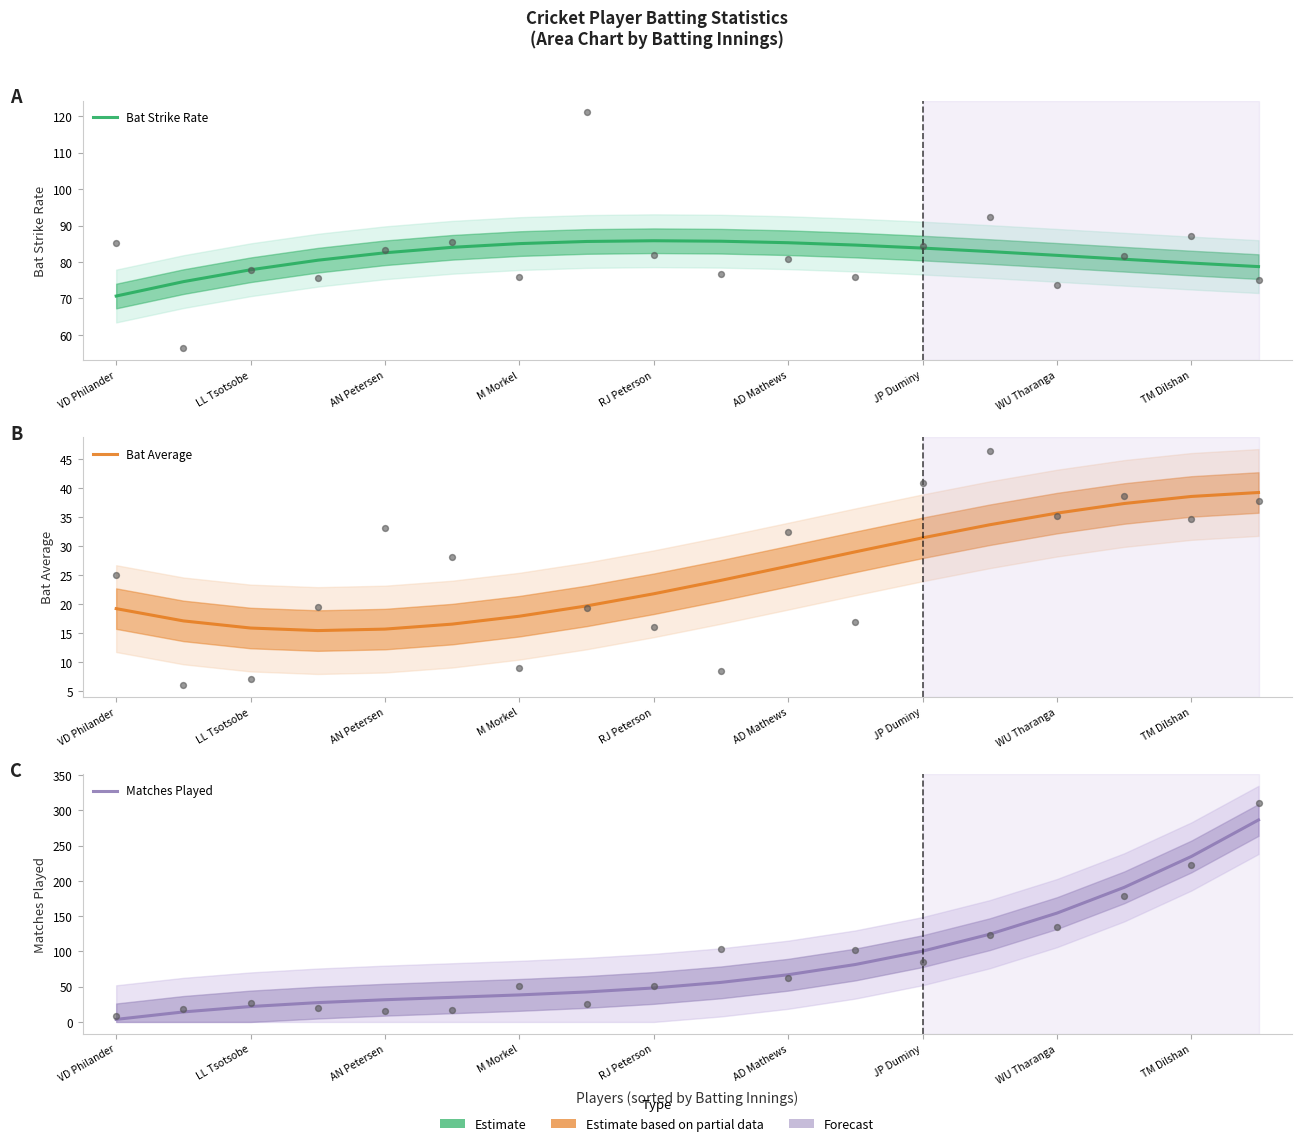

At how many categories does at least one series exceed 232?

2